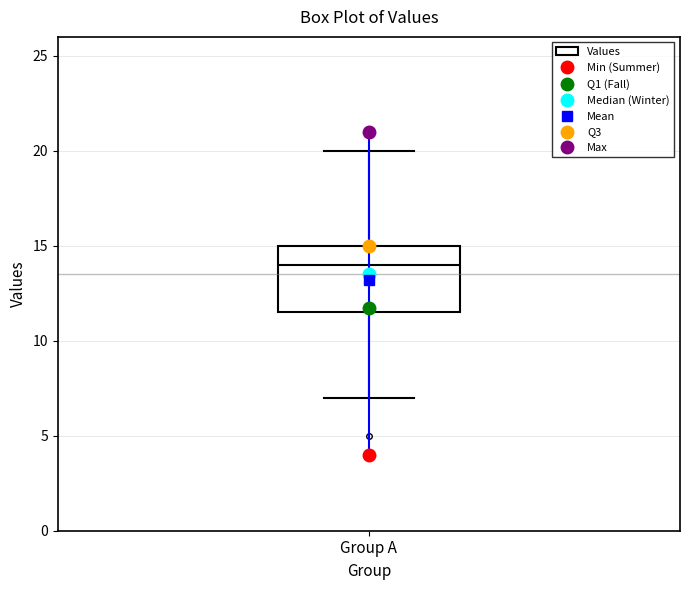

Transcribe this box plot: give where the median line is, the range the box spans, and where the two whiskers end, as read against the y-axis. The values are not printed on the chart, so give them approximately, as read against the axis.

median 14.0, box 11.5 to 15.0, whiskers 7.0 to 20.0